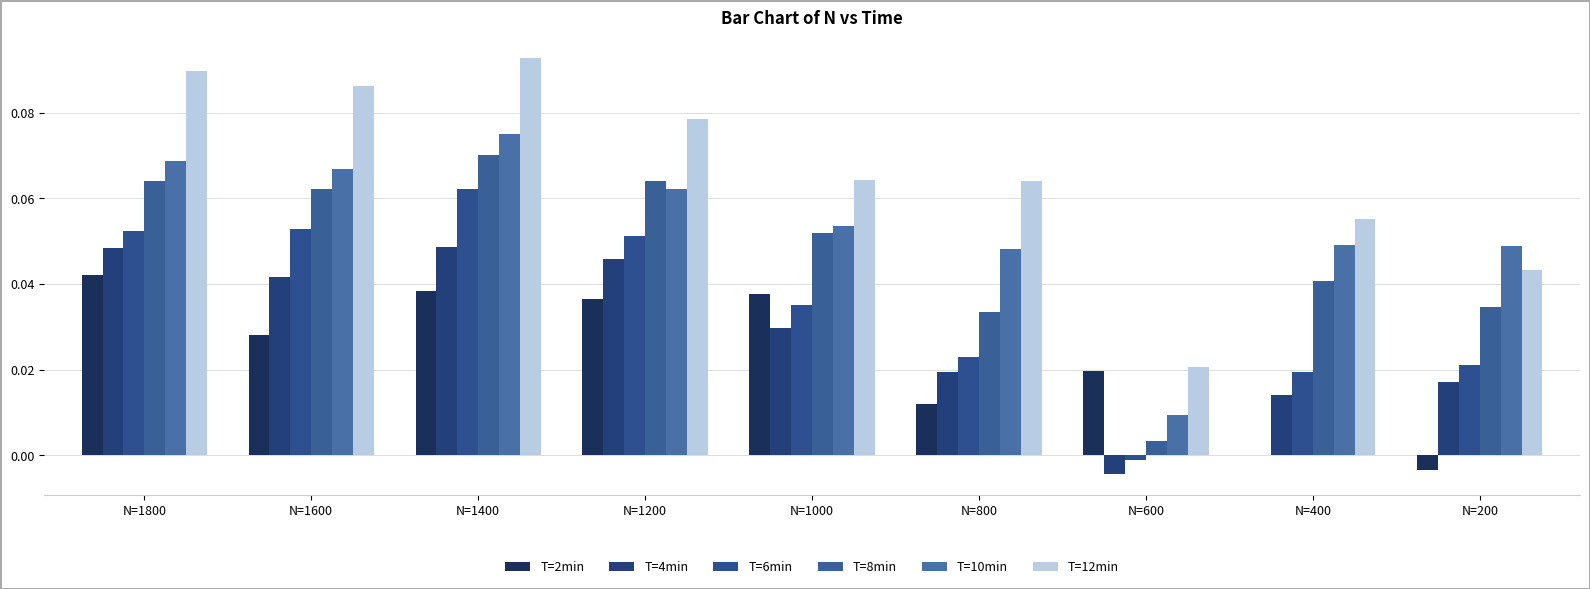

Which series has the widest spread of values?

T=12min